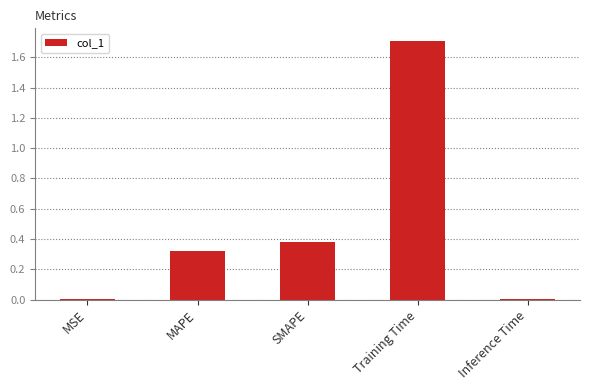

At which category does the chart reach its peak across all series?

Training Time